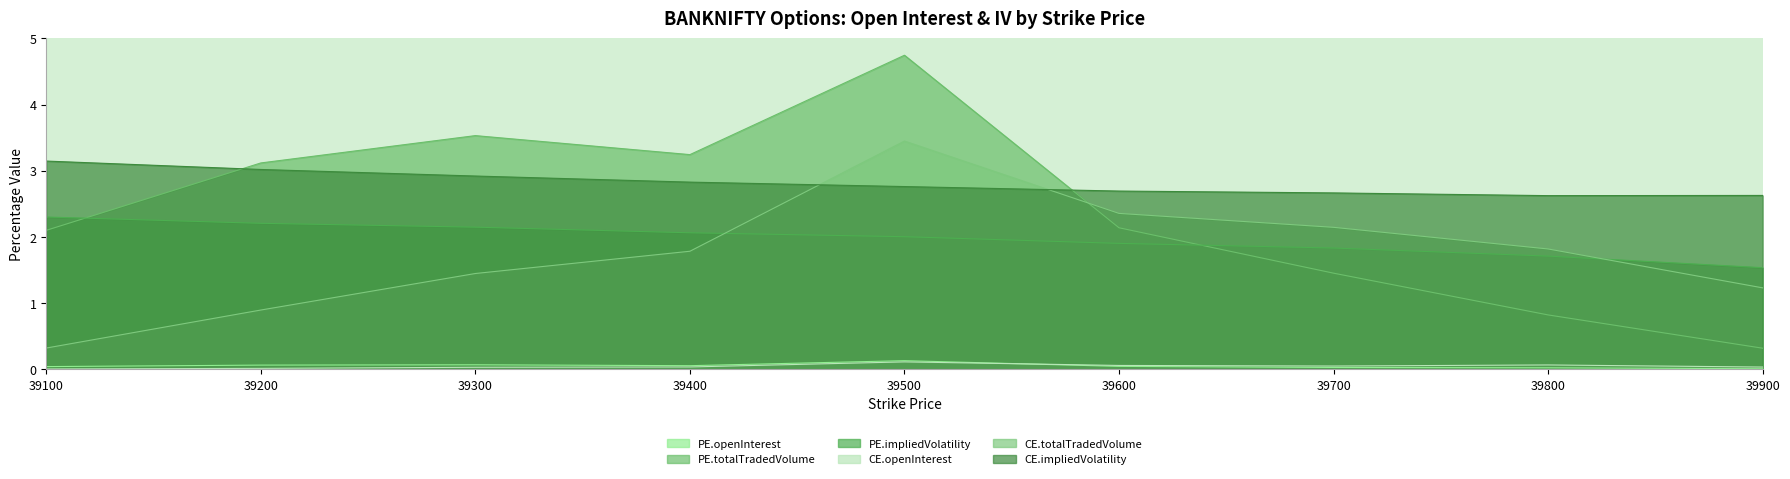

Which series has the widest spread of values?

PE.totalTradedVolume